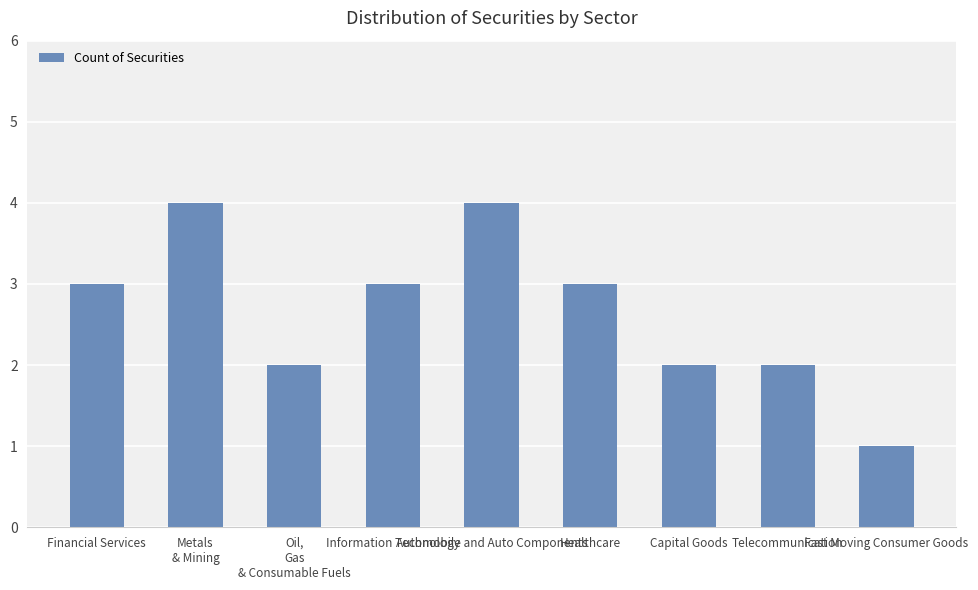

Which has a higher value, Automobile and Auto Components or Telecommunication?

Automobile and Auto Components